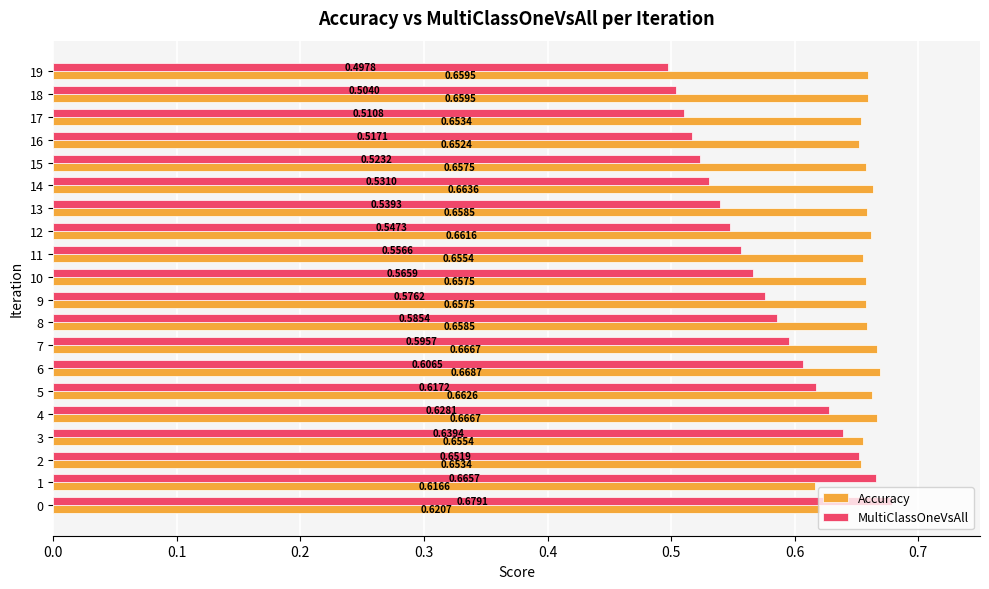

Which series has the widest spread of values?

MultiClassOneVsAll